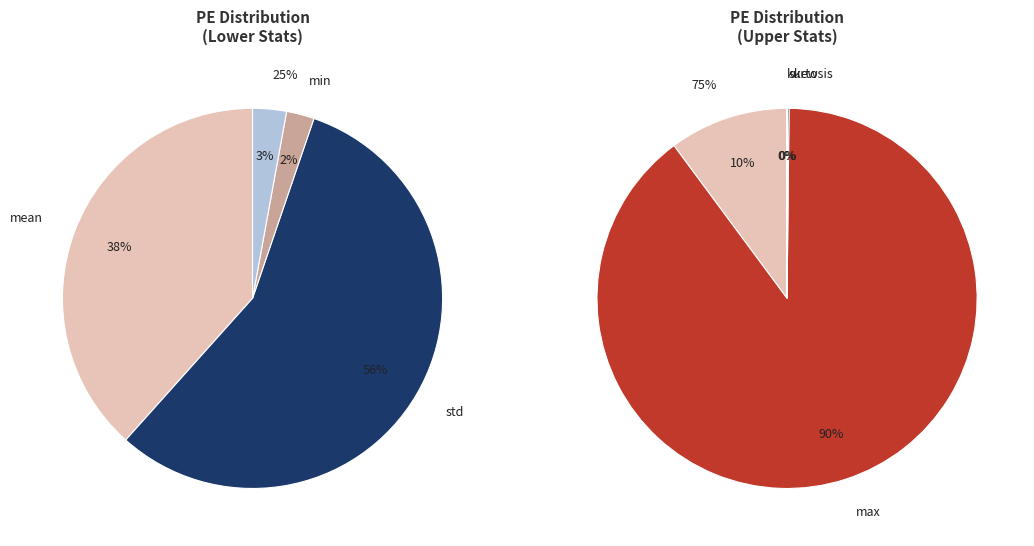

The skew slice represents 0% of the pie. True or false?

True